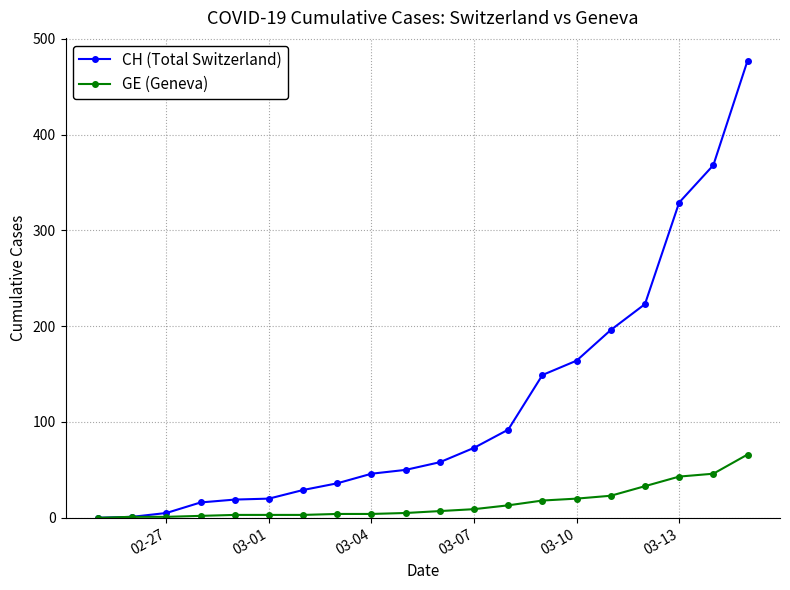

Count the number of categories in the chart.

20